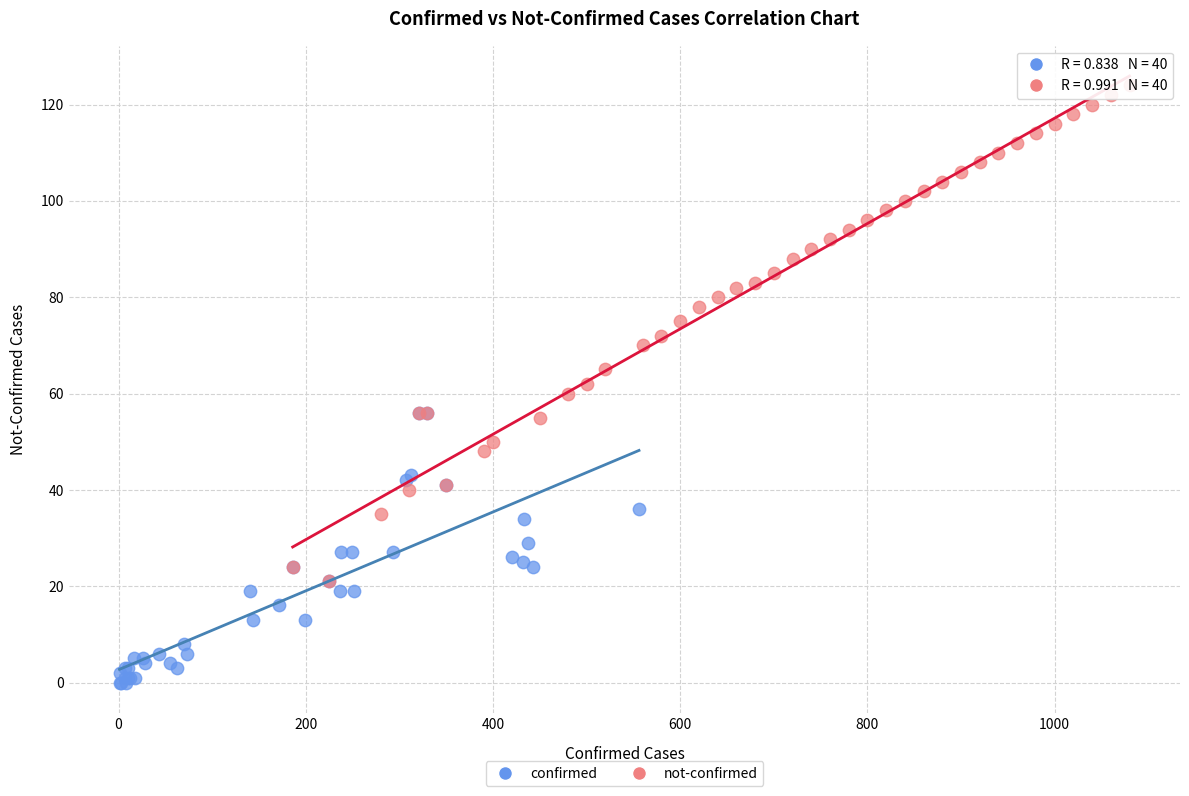

Which series has the widest spread of Y values?

not-confirmed